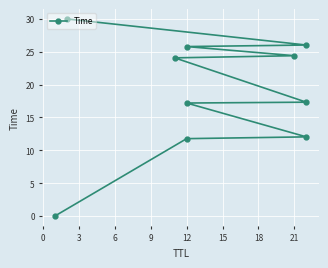

True or false: the data has more than 2 interior local peaks.

False